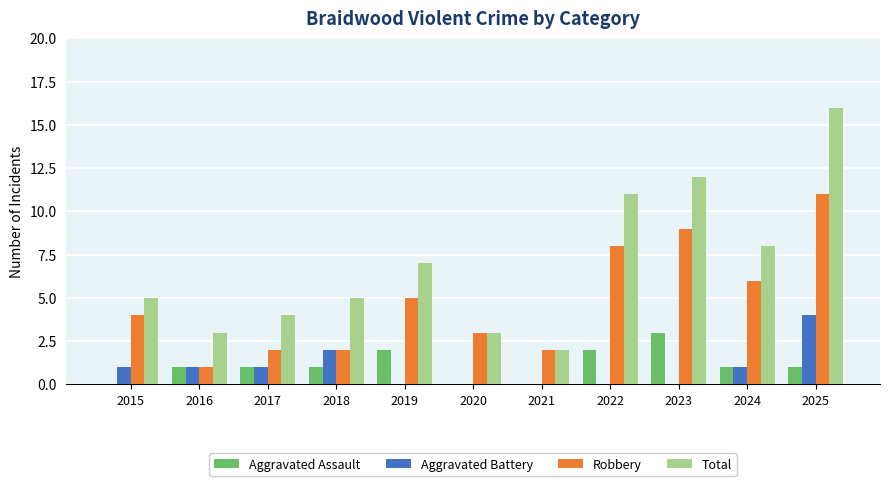

True or false: Aggravated Assault has a value of 3 at 2019.

False